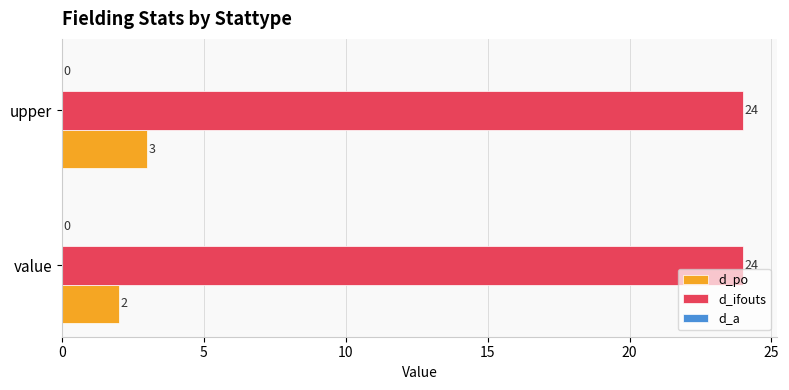

True or false: d_ifouts has a value of 39 at value.

False